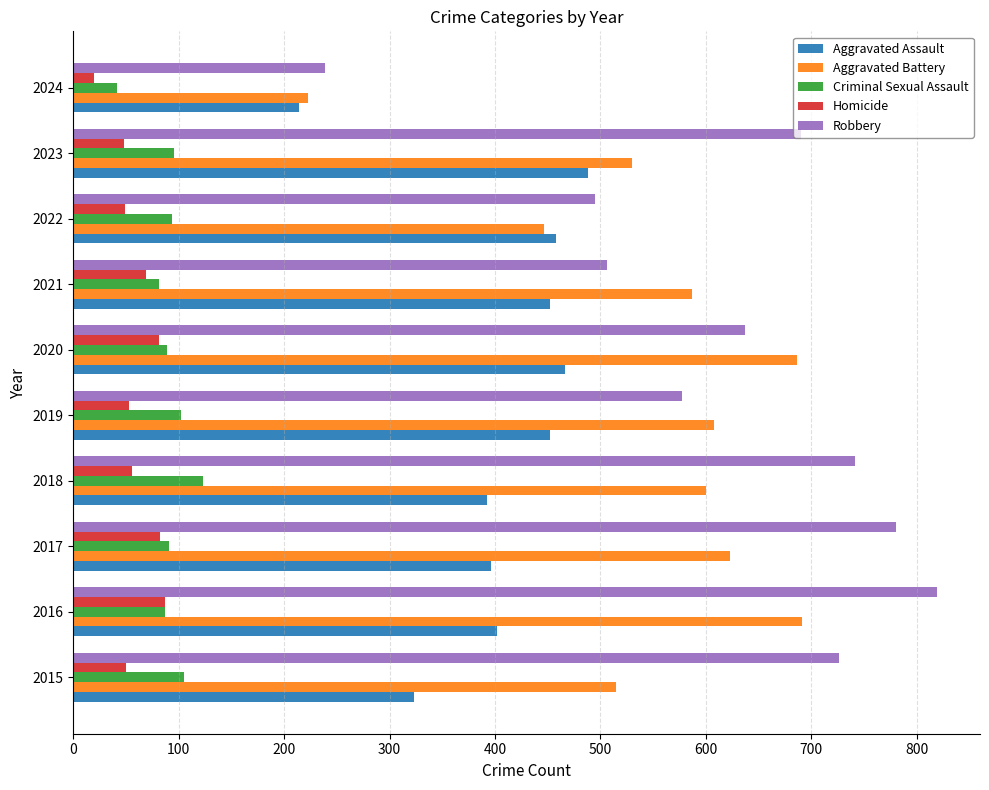

At which category does the chart reach its minimum across all series?

2024